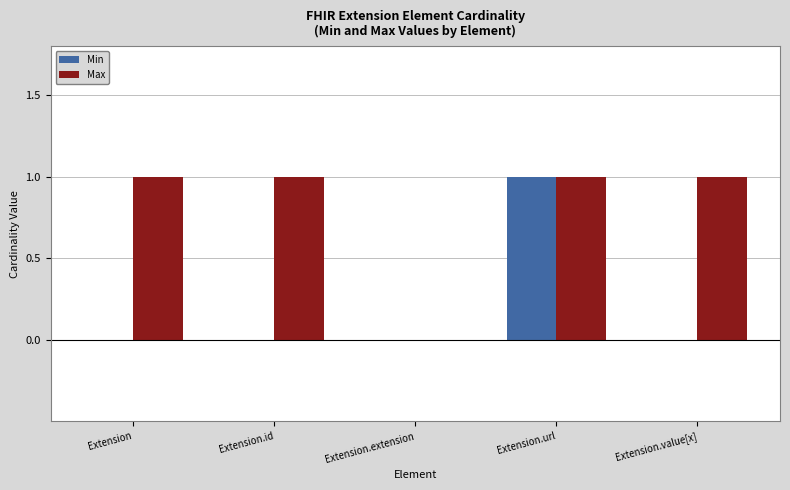

Between Extension and Extension.extension, which series saw the biggest shift?

Max